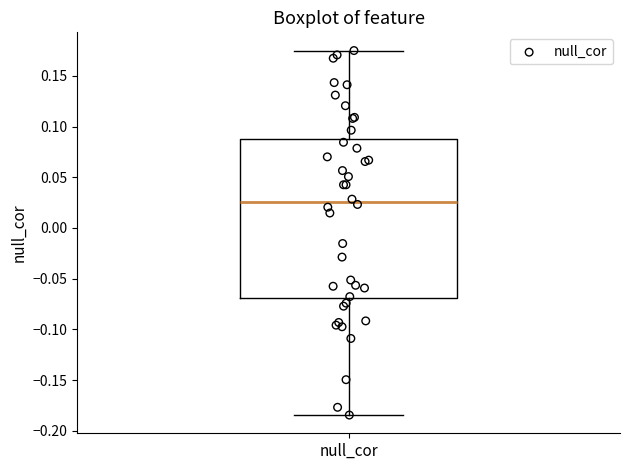

Read this box plot against the y-axis: the position of the median line, the range covered by the box, and the ends of both whiskers. The values are not printed on the chart, so give them approximately, as read against the axis.

median 0.025, box -0.070 to 0.085, whiskers -0.185 to 0.175